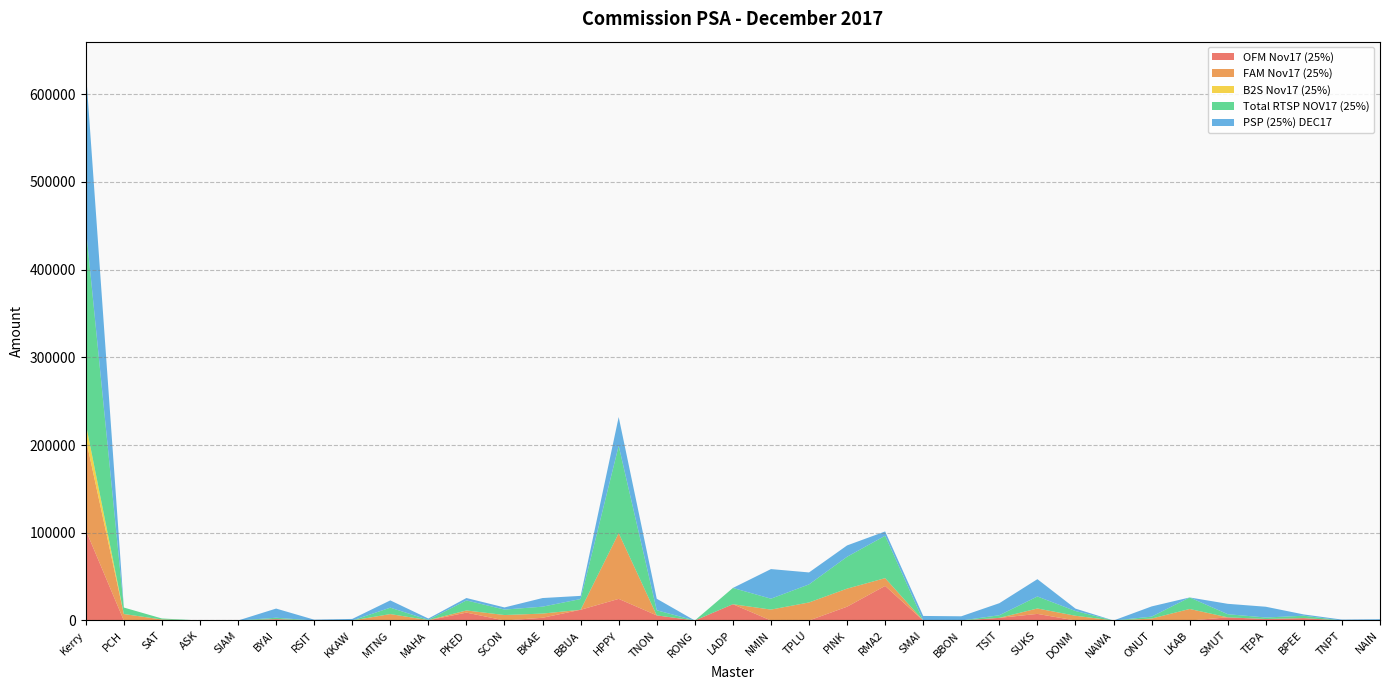

Reading left to right, extract all data points from this chart.

OFM Nov17 (25%): 103022.8	0.0	0.0	0.0	0.0	1567.8	0.0	0.0	0.0	194.8	8995.2	0.0	3107.5	12224.5	24633.5	5813.2	0.0	18549.0	0.0	0.0	15728.8	39431.8	0.0	0.0	2993.5	7522.8	0.0	0.0	0.0	0.0	3585.8	1702.5	2721.0	0.0	0.0
FAM Nov17 (25%): 104405.5	7386.8	1150.5	0.0	0.0	0.0	0.0	0.0	7312.8	196.5	2453.8	6213.5	4774.0	0.0	74921.2	0.0	0.0	0.0	12424.5	20564.5	20597.2	8857.5	0.0	0.0	0.0	6168.8	5401.0	0.0	2189.8	13133.8	0.0	0.0	0.0	0.0	0.0
B2S Nov17 (25%): 16943.0	0.0	0.0	0.0	0.0	0.0	0.0	0.0	0.0	0.0	0.0	0.0	0.0	0.0	0.0	0.0	0.0	0.0	0.0	0.0	0.0	0.0	0.0	0.0	0.0	0.0	0.0	0.0	0.0	0.0	0.0	0.0	0.0	0.0	0.0
Total RTSP NOV17 (25%): 224371.2	7386.8	1150.5	0.0	0.0	1567.8	0.0	0.0	7312.8	391.2	11449.0	6213.5	7881.5	12224.5	99554.8	5813.2	0.0	18549.0	12424.5	20564.5	36326.0	48289.2	0.0	0.0	2993.5	13691.5	5401.0	0.0	2189.8	13133.8	3585.8	1702.5	2721.0	0.0	0.0
PSP (25%) DEC17: 179626.2	0.0	0.0	0.0	0.0	10458.8	950.0	1786.2	8295.0	1461.2	2727.5	2462.5	9831.2	3616.2	32813.8	13167.5	0.0	0.0	33753.0	13653.8	12915.0	4915.0	5183.8	4792.5	13743.8	19730.0	2745.0	0.0	11661.2	0.0	11837.5	12275.0	1433.8	1028.8	1456.2